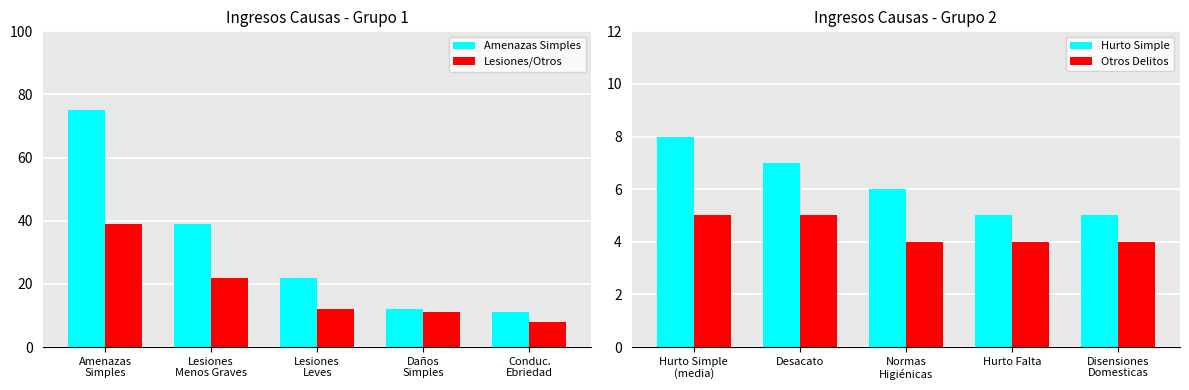

What is the difference between the maximum and minimum values in the Amenazas Simples series?

64